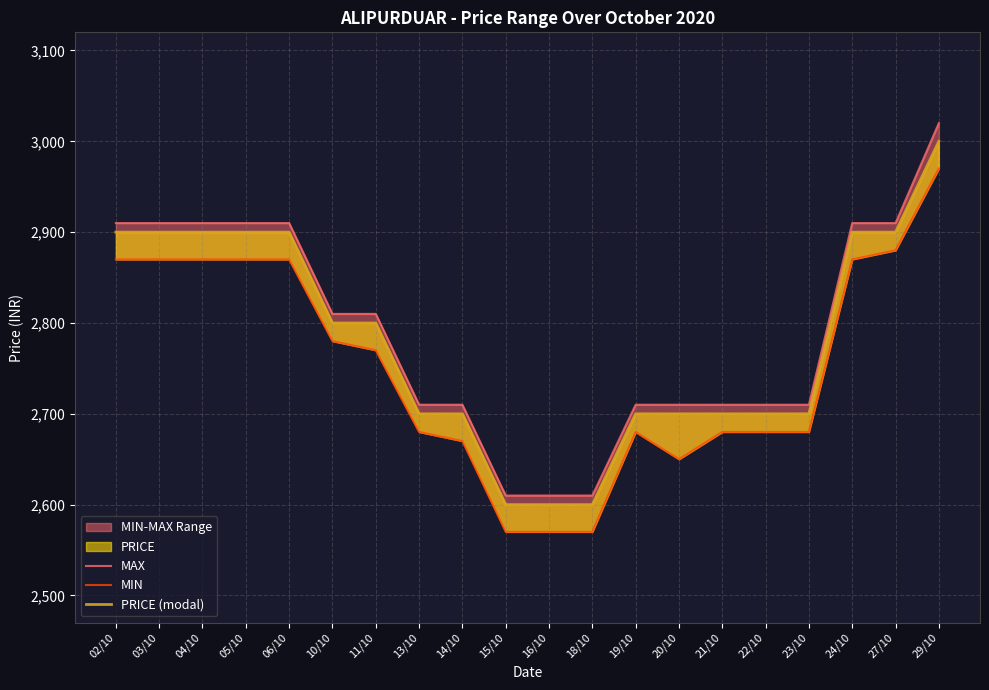

True or false: MAX and PRICE (modal) cross at least once.

False